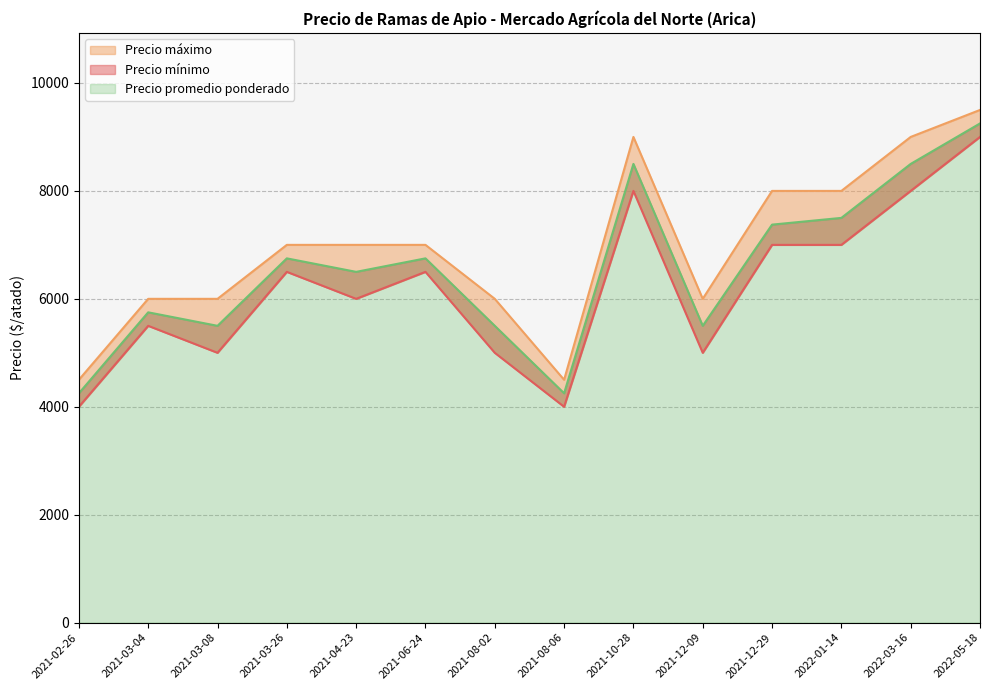

Which category has the highest value in the Precio máximo series?

2022-05-18